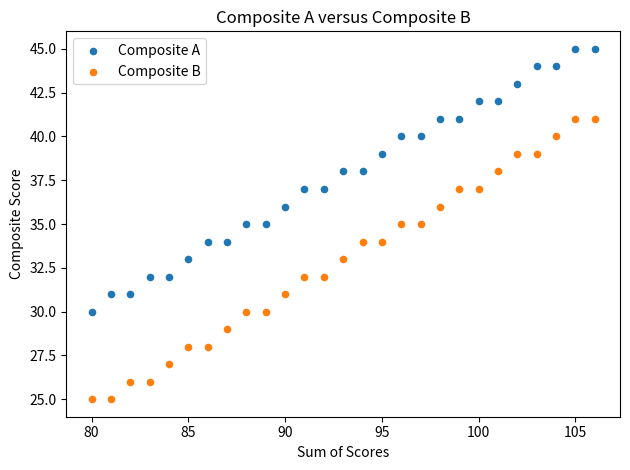

Which series contains the highest Y value?

Composite A